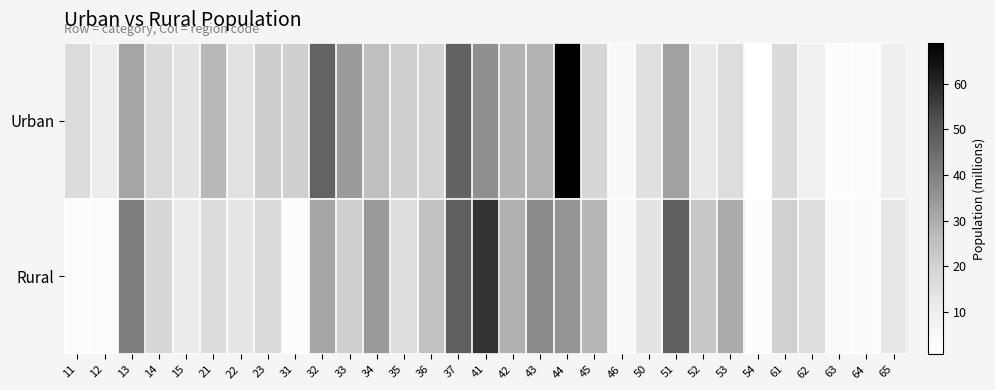

At how many categories does at least one series exceed 15?

23